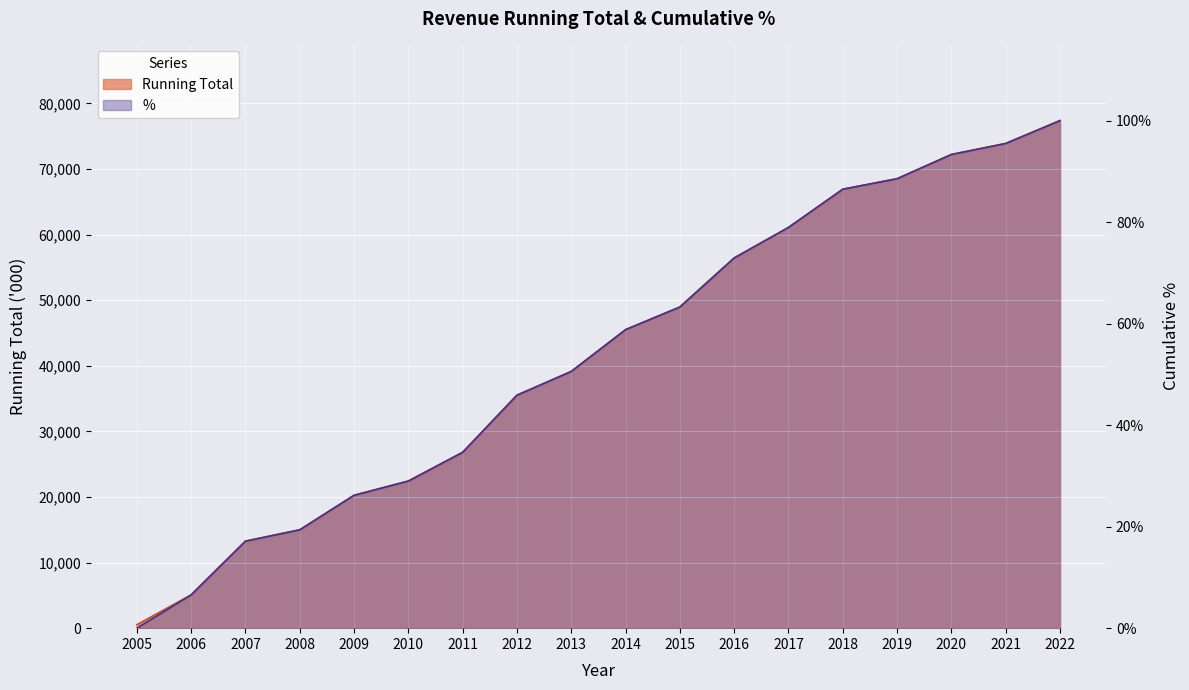

What are all the series names shown in the legend?

Running Total, %